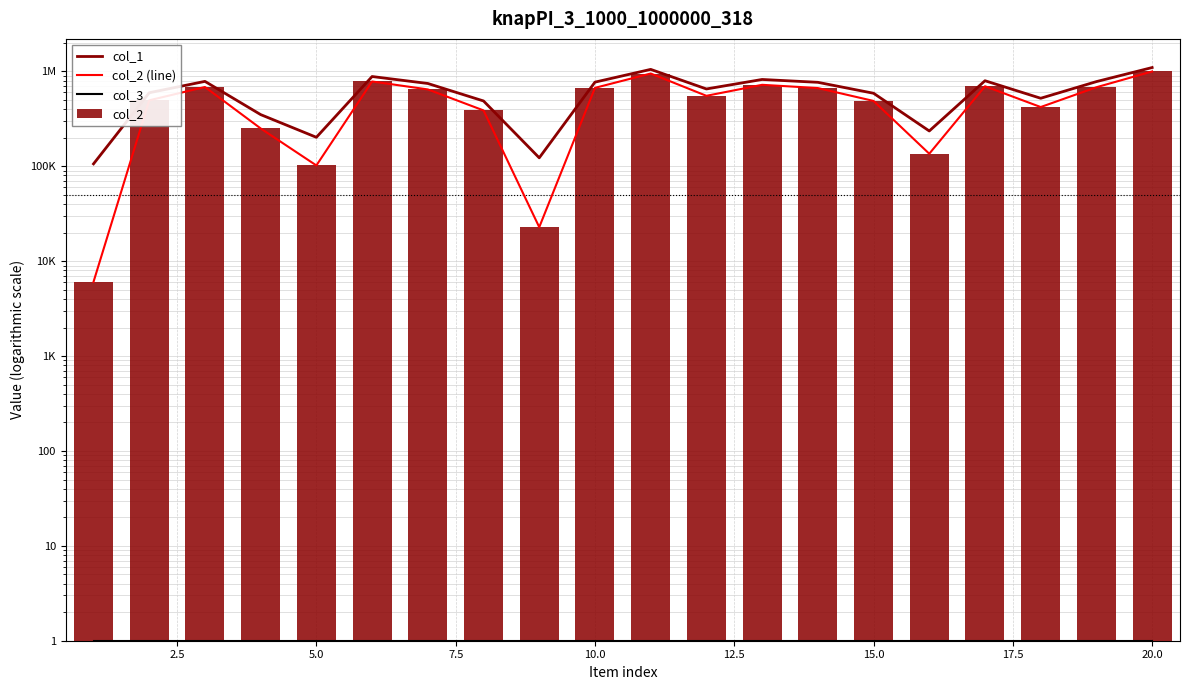

Reading left to right, transcribe all the data shown in this chart.

col_1: 106053	595752	785008	350557	202097	883167	745881	488026	122828	770646	1050230	653081	822290	767457	588382	235604	797369	521130	780845	1098138
col_2 (line): 6053	495752	685008	250557	102097	783167	645881	388026	22828	670646	950230	553081	722290	667457	488382	135604	697369	421130	680845	998138
col_3: 1	1	1	1	1	1	1	1	1	1	1	1	1	1	1	1	1	1	1	1
col_2: 6053	495752	685008	250557	102097	783167	645881	388026	22828	670646	950230	553081	722290	667457	488382	135604	697369	421130	680845	998138